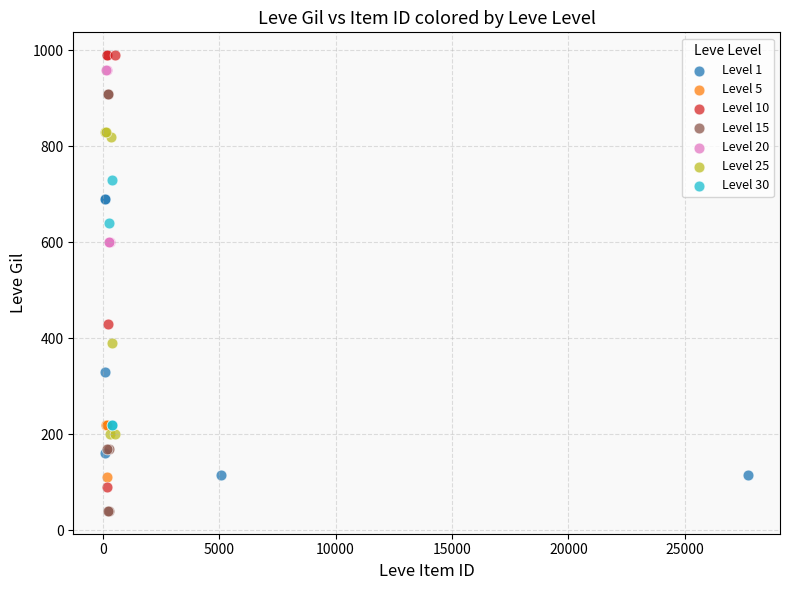

Which series contains the highest Y value?

Level 10